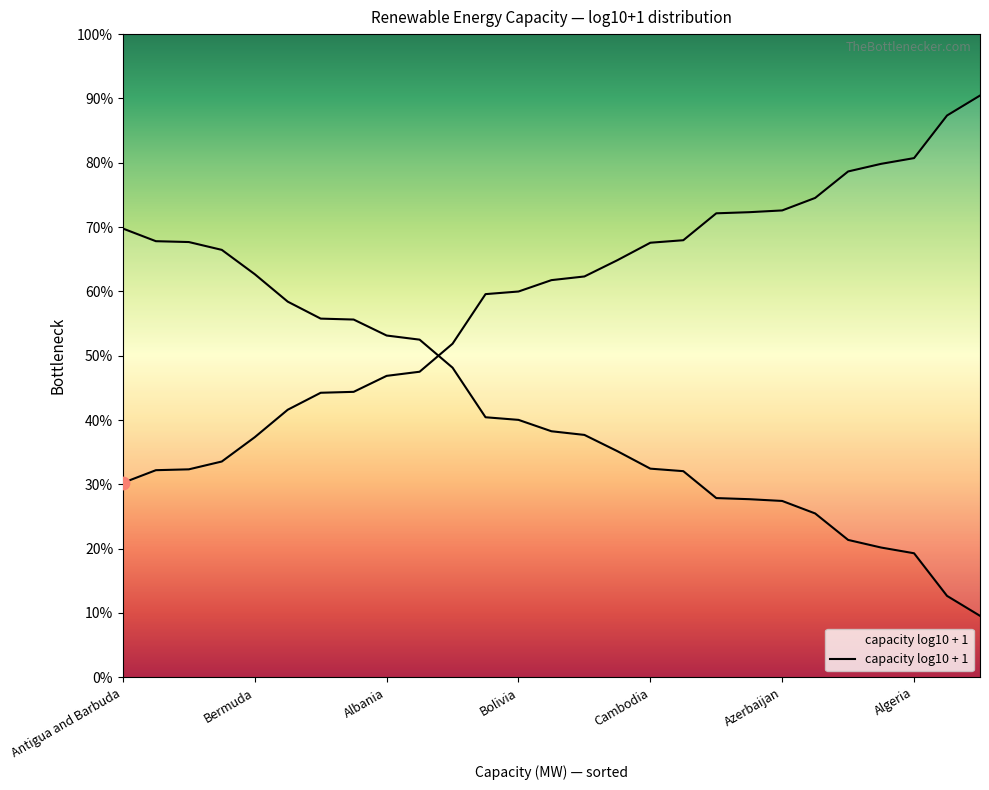

Between 17 and 19, which is larger?

19